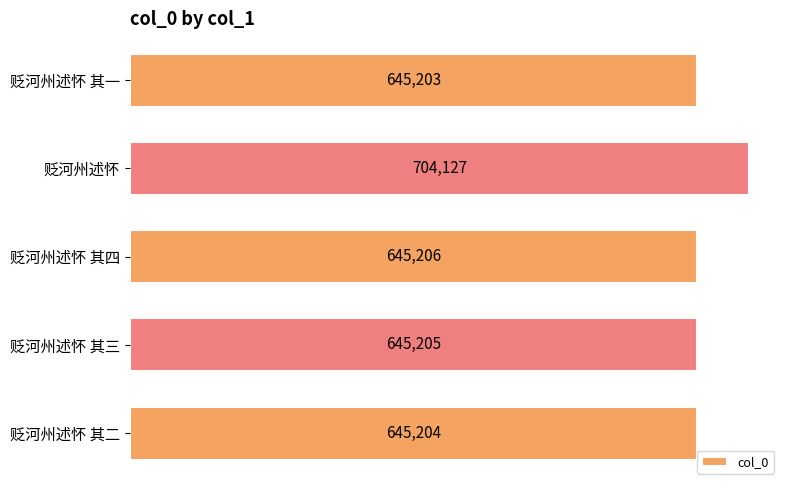

Is it true that the value at 贬河州述怀 其三 is 910071?

False